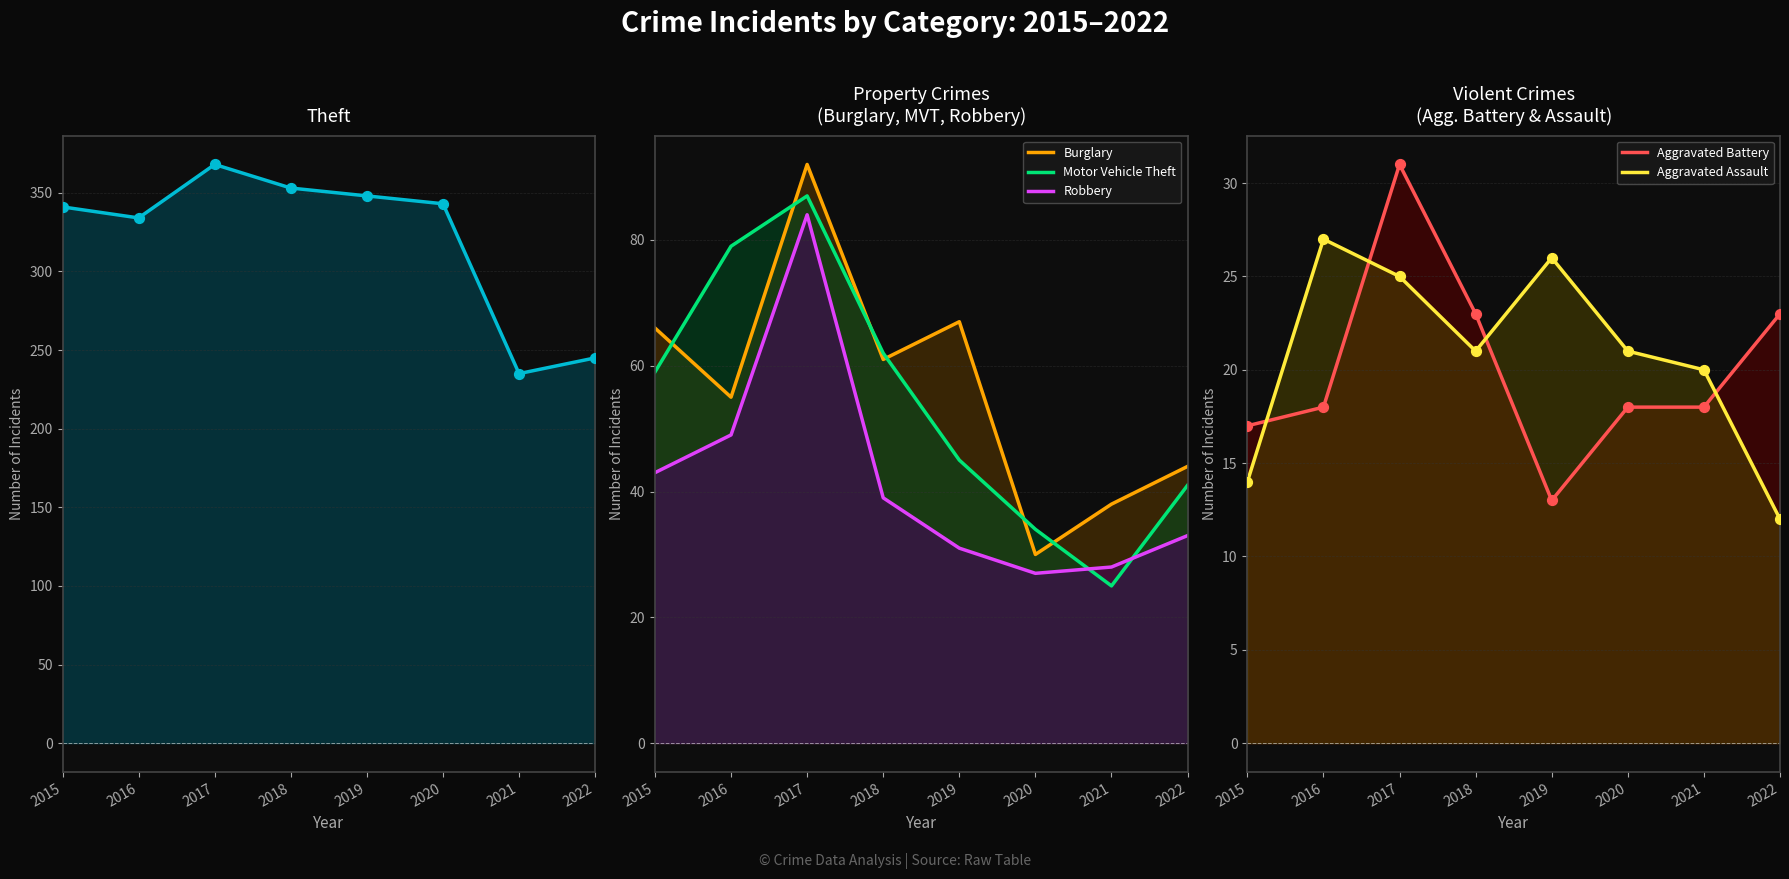

Which series has the widest spread of Y values?

Theft